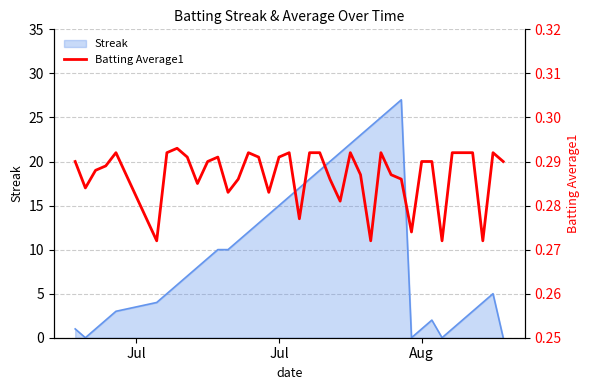

The value of Streak at Aug is 1. True or false?

True